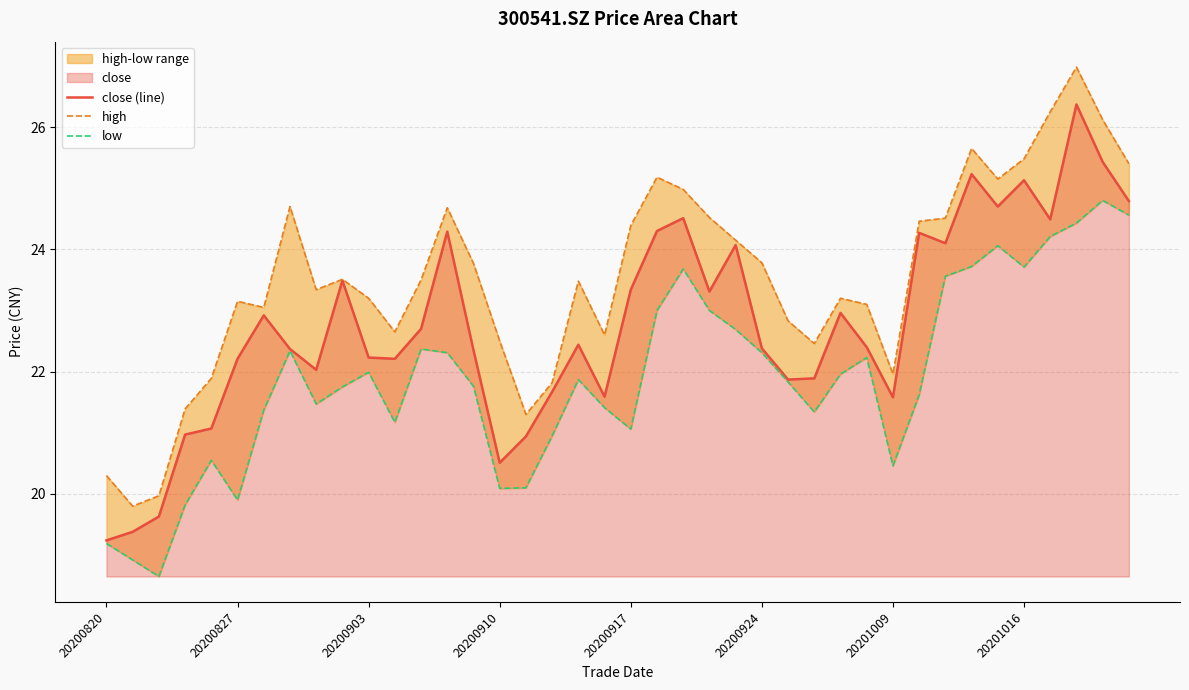

Rank the series at 20201016 from highest to lowest value.

high, close (line), low